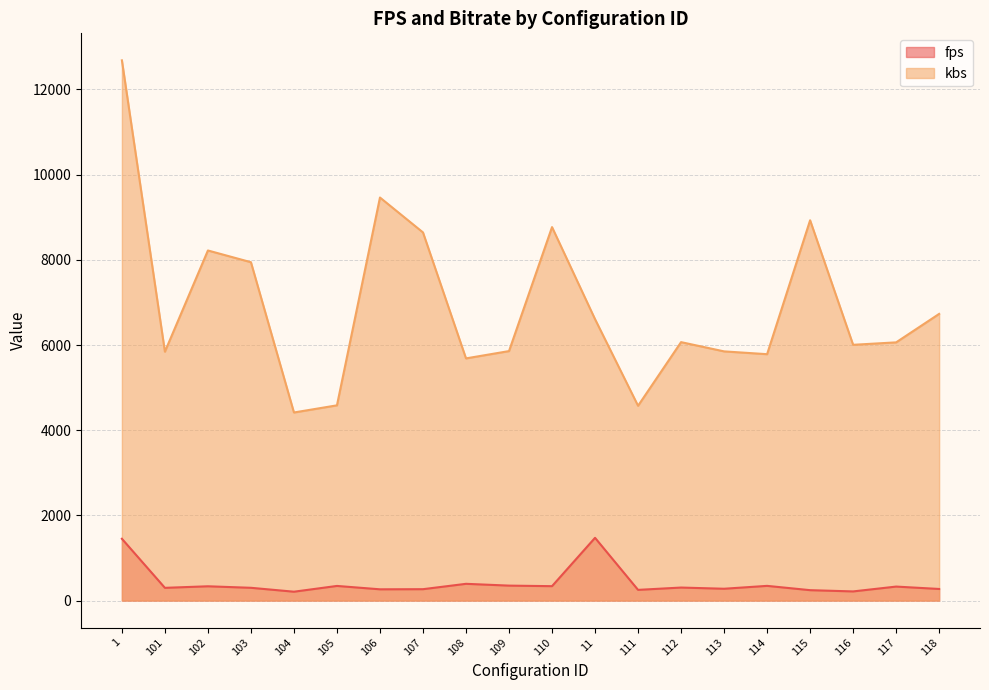

What is the label of the 16th point from the left?

114